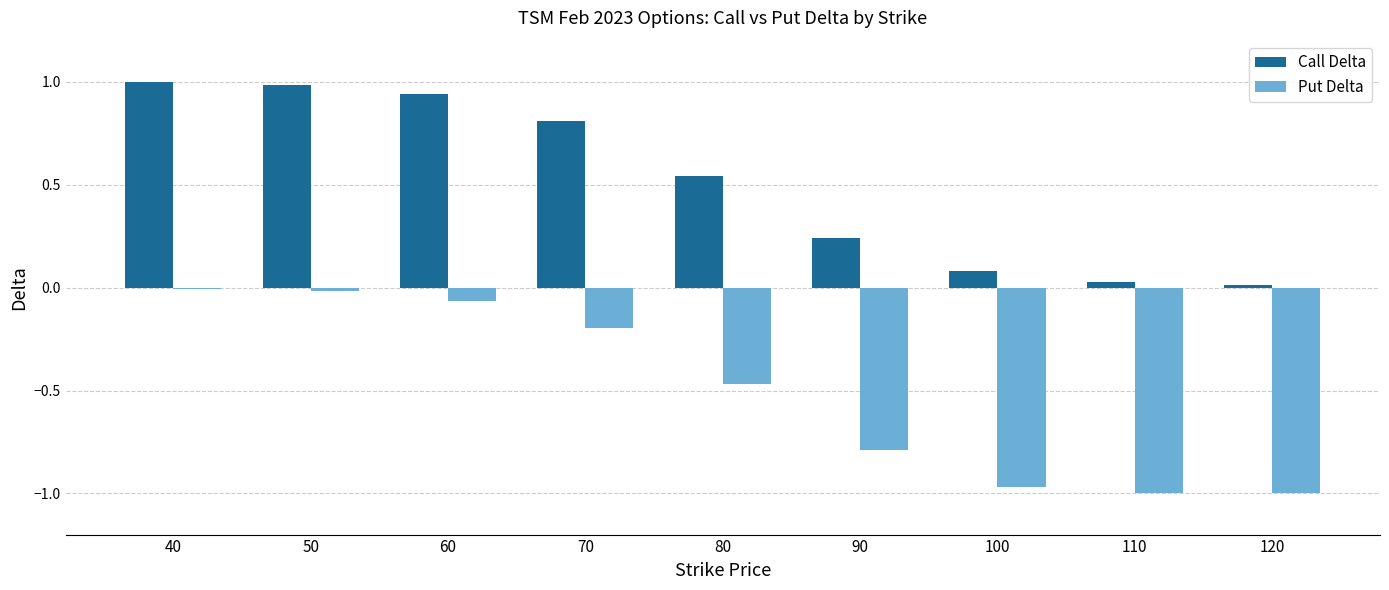

What is the difference between the Call Delta values at 50 and 90?

0.7